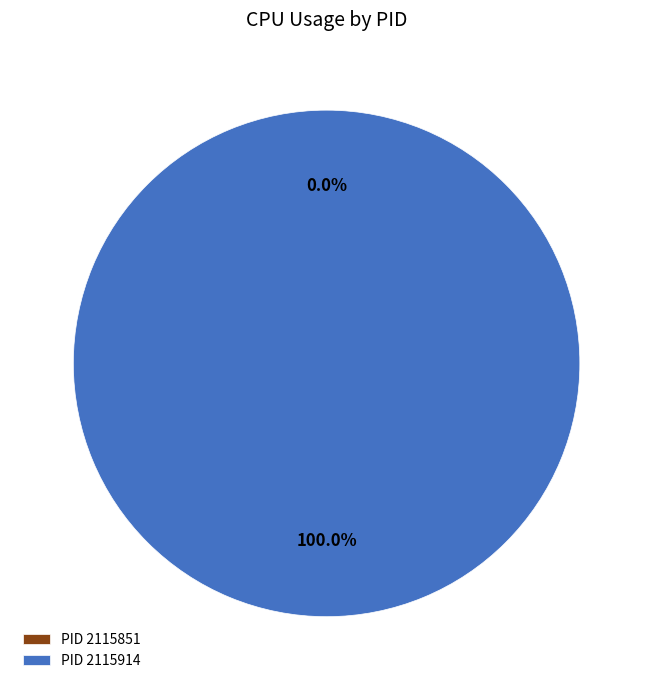

How many segments does this pie chart have?

2